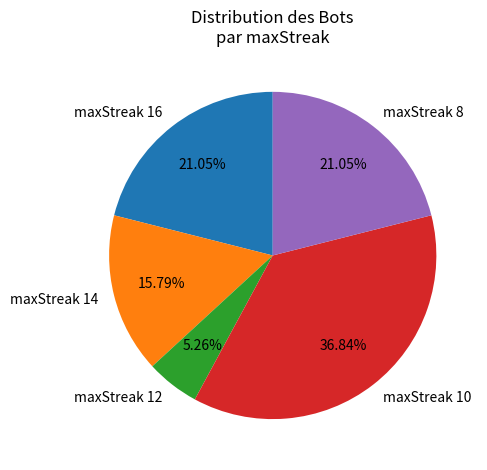

Count the number of slices in the pie.

5